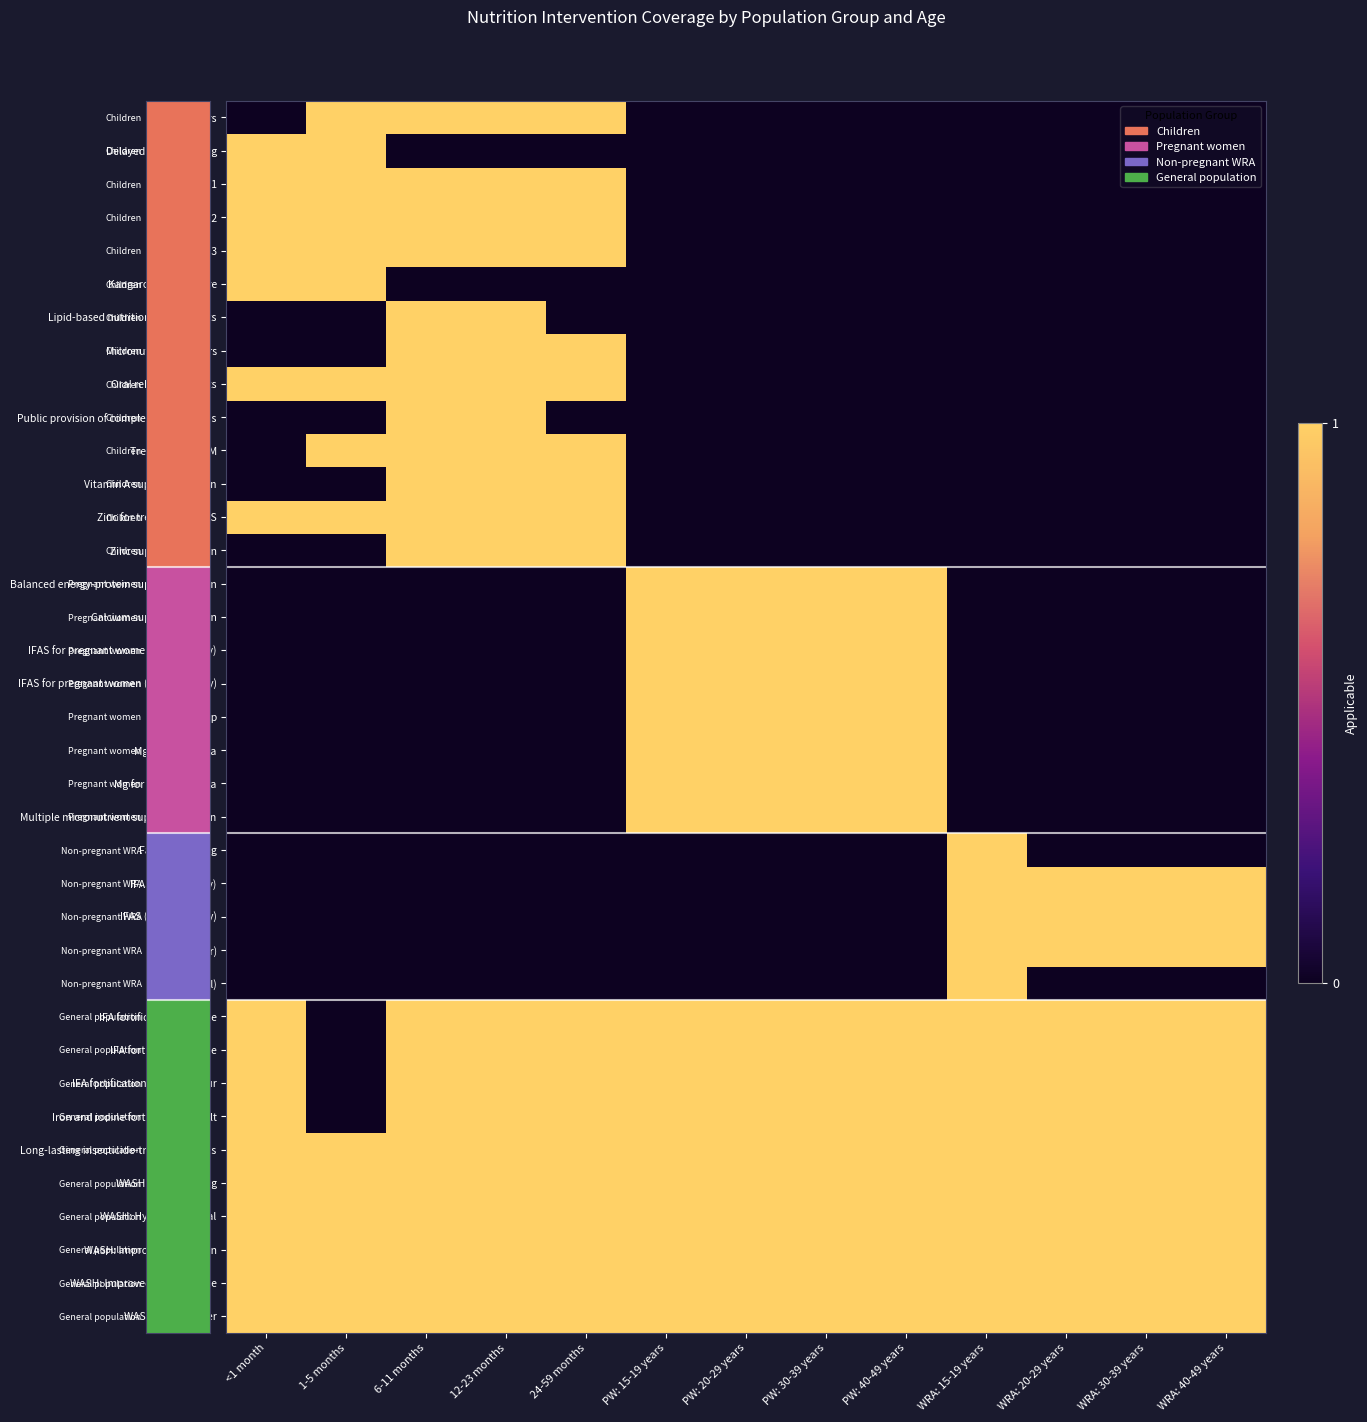

Reading left to right, what are all the values shown in this chart?

row_0: 0	1	1	1	1	0	0	0	0	0	0	0	0
row_1: 1	1	0	0	0	0	0	0	0	0	0	0	0
row_2: 1	1	1	1	1	0	0	0	0	0	0	0	0
row_3: 1	1	1	1	1	0	0	0	0	0	0	0	0
row_4: 1	1	1	1	1	0	0	0	0	0	0	0	0
row_5: 1	1	0	0	0	0	0	0	0	0	0	0	0
row_6: 0	0	1	1	0	0	0	0	0	0	0	0	0
row_7: 0	0	1	1	1	0	0	0	0	0	0	0	0
row_8: 1	1	1	1	1	0	0	0	0	0	0	0	0
row_9: 0	0	1	1	0	0	0	0	0	0	0	0	0
row_10: 0	1	1	1	1	0	0	0	0	0	0	0	0
row_11: 0	0	1	1	1	0	0	0	0	0	0	0	0
row_12: 1	1	1	1	1	0	0	0	0	0	0	0	0
row_13: 0	0	1	1	1	0	0	0	0	0	0	0	0
row_14: 0	0	0	0	0	1	1	1	1	0	0	0	0
row_15: 0	0	0	0	0	1	1	1	1	0	0	0	0
row_16: 0	0	0	0	0	1	1	1	1	0	0	0	0
row_17: 0	0	0	0	0	1	1	1	1	0	0	0	0
row_18: 0	0	0	0	0	1	1	1	1	0	0	0	0
row_19: 0	0	0	0	0	1	1	1	1	0	0	0	0
row_20: 0	0	0	0	0	1	1	1	1	0	0	0	0
row_21: 0	0	0	0	0	1	1	1	1	0	0	0	0
row_22: 0	0	0	0	0	0	0	0	0	1	0	0	0
row_23: 0	0	0	0	0	0	0	0	0	1	1	1	1
row_24: 0	0	0	0	0	0	0	0	0	1	1	1	1
row_25: 0	0	0	0	0	0	0	0	0	1	1	1	1
row_26: 0	0	0	0	0	0	0	0	0	1	0	0	0
row_27: 1	0	1	1	1	1	1	1	1	1	1	1	1
row_28: 1	0	1	1	1	1	1	1	1	1	1	1	1
row_29: 1	0	1	1	1	1	1	1	1	1	1	1	1
row_30: 1	0	1	1	1	1	1	1	1	1	1	1	1
row_31: 1	1	1	1	1	1	1	1	1	1	1	1	1
row_32: 1	1	1	1	1	1	1	1	1	1	1	1	1
row_33: 1	1	1	1	1	1	1	1	1	1	1	1	1
row_34: 1	1	1	1	1	1	1	1	1	1	1	1	1
row_35: 1	1	1	1	1	1	1	1	1	1	1	1	1
row_36: 1	1	1	1	1	1	1	1	1	1	1	1	1